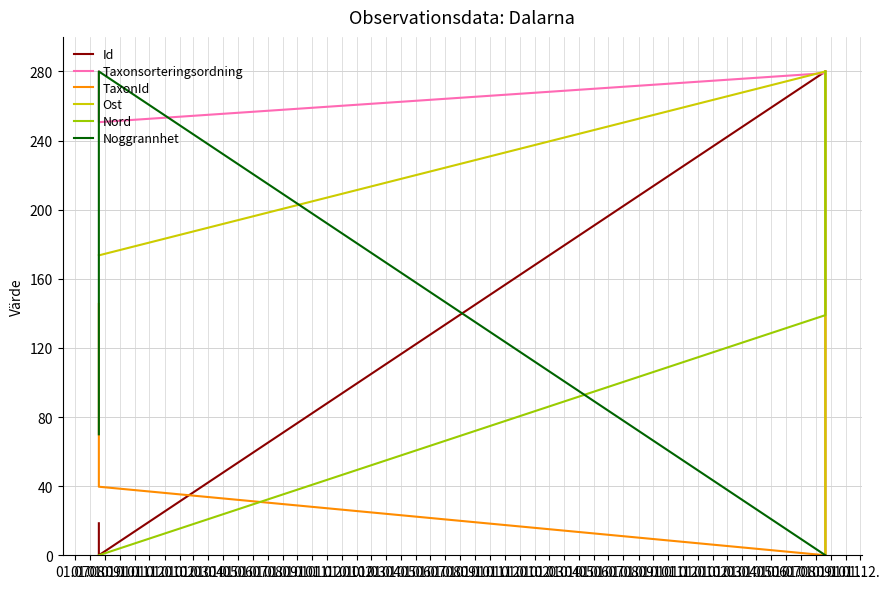

Is the value of Ost at 01.08. greater than the value of TaxonId at 01.10.?

Yes